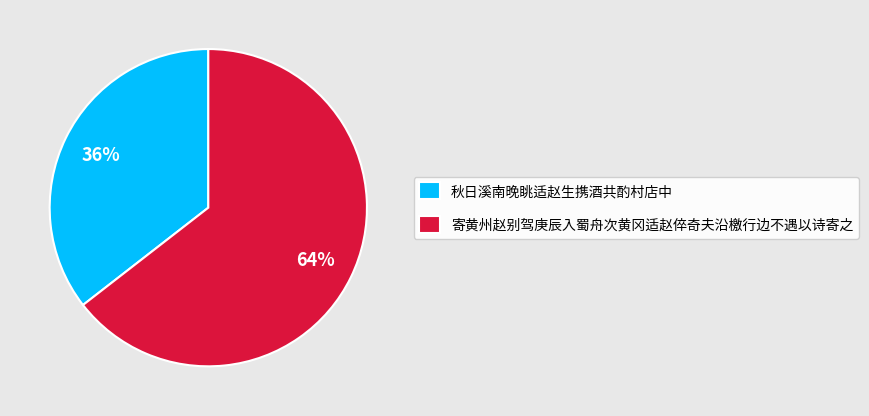

Which category accounts for the majority?

寄黄州赵别驾庚辰入蜀舟次黄冈适赵倅奇夫沿檄行边不遇以诗寄之